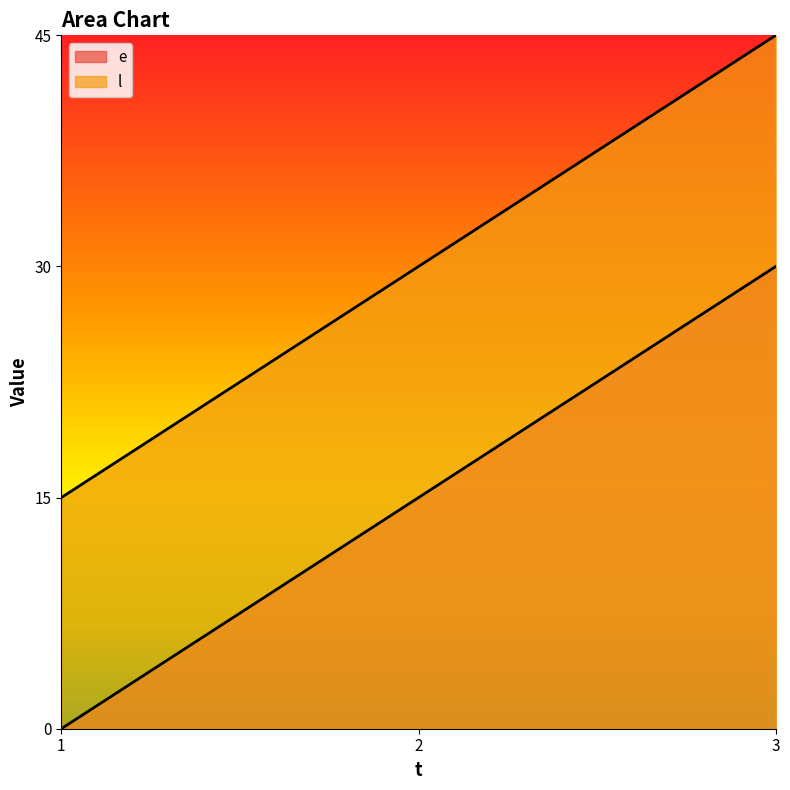

Rank the series by their maximum value, from highest to lowest.

l, e